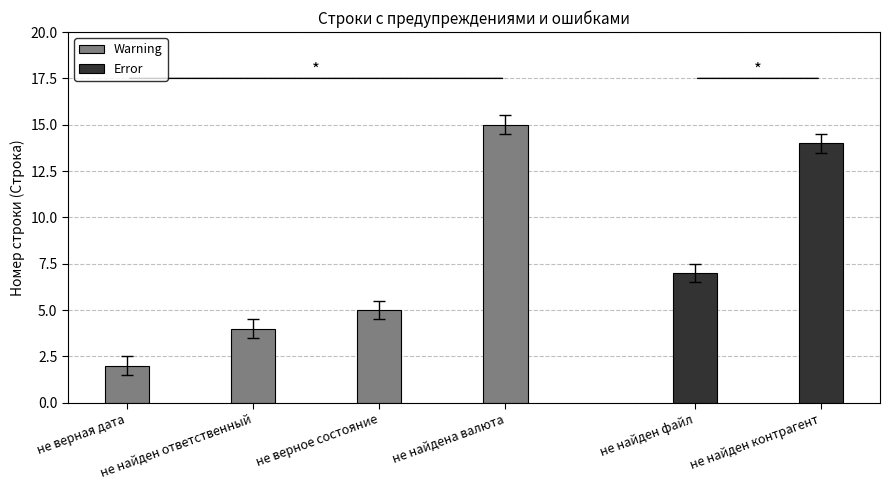

What is the smallest value displayed?

2